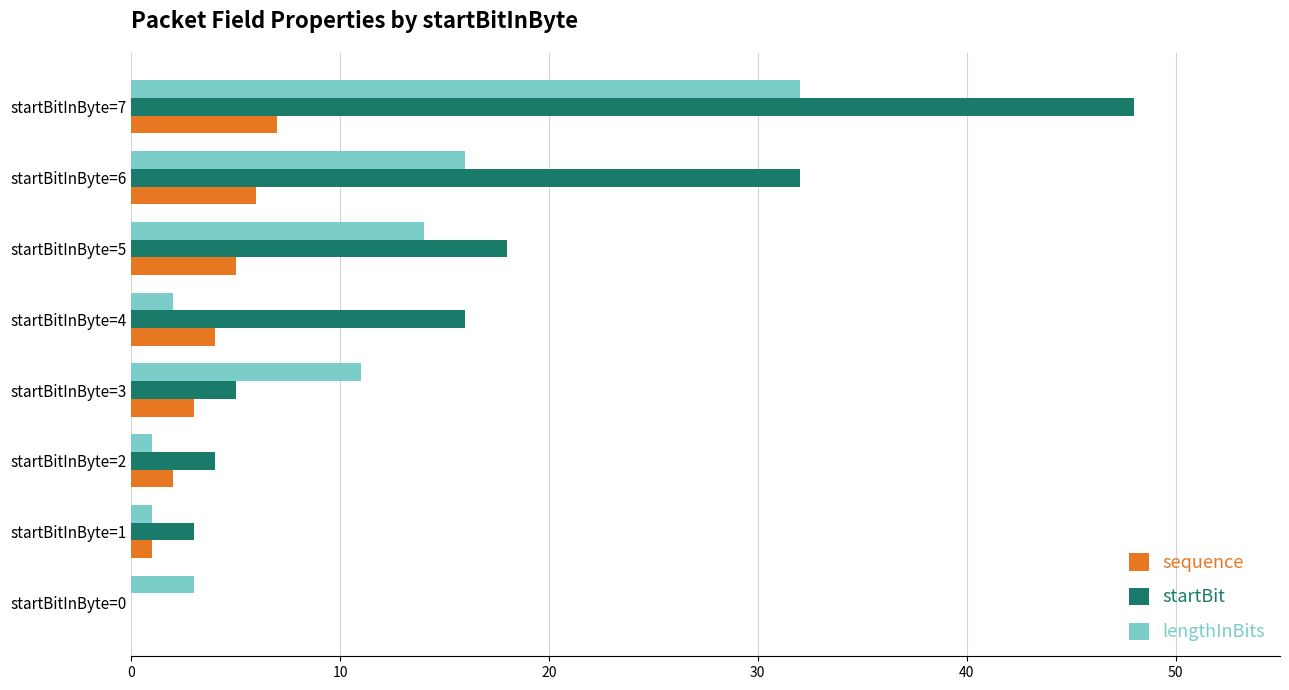

Which series changed the most between startBitInByte=5 and startBitInByte=6?

startBit